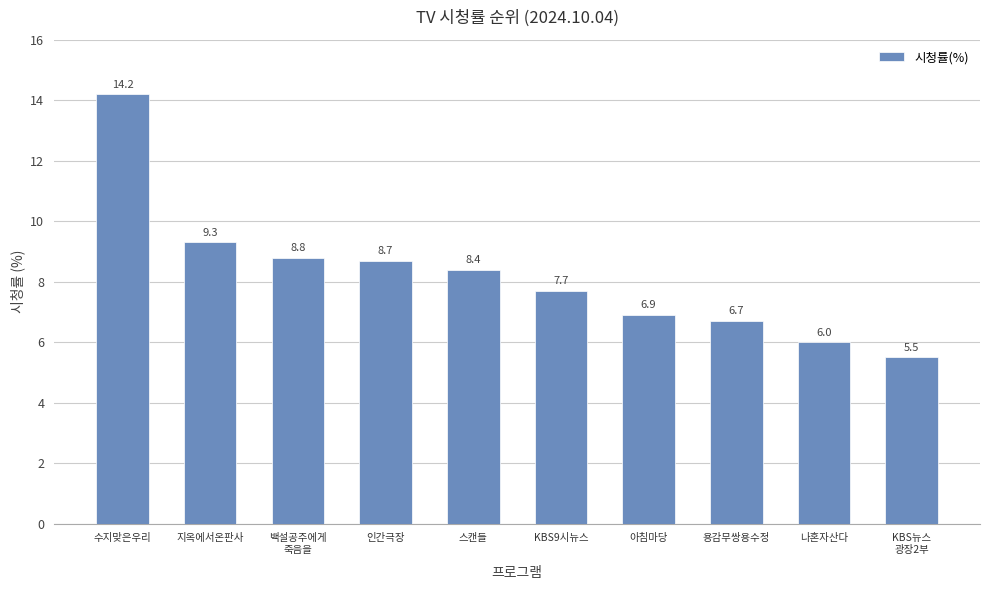

Reading right to left, list all the values displayed in this chart.

5.5	6.0	6.7	6.9	7.7	8.4	8.7	8.8	9.3	14.2